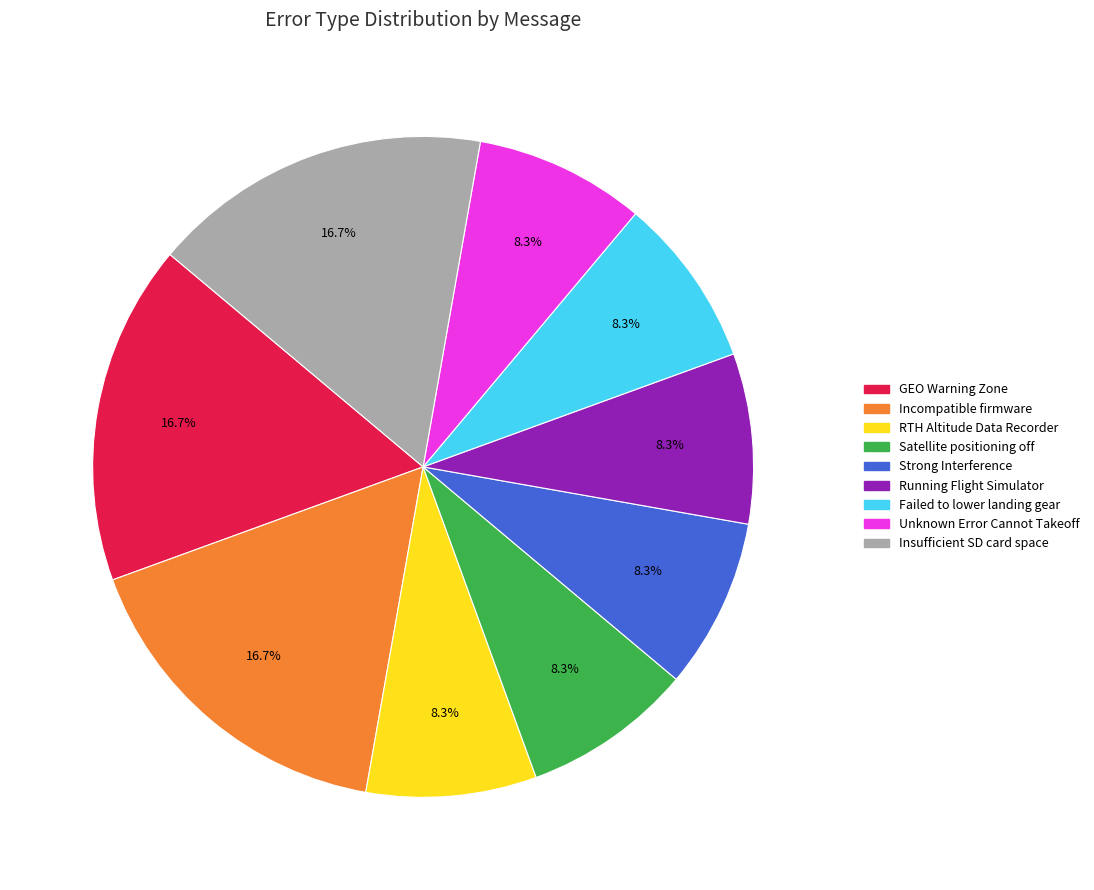

Count the number of slices in the pie.

9